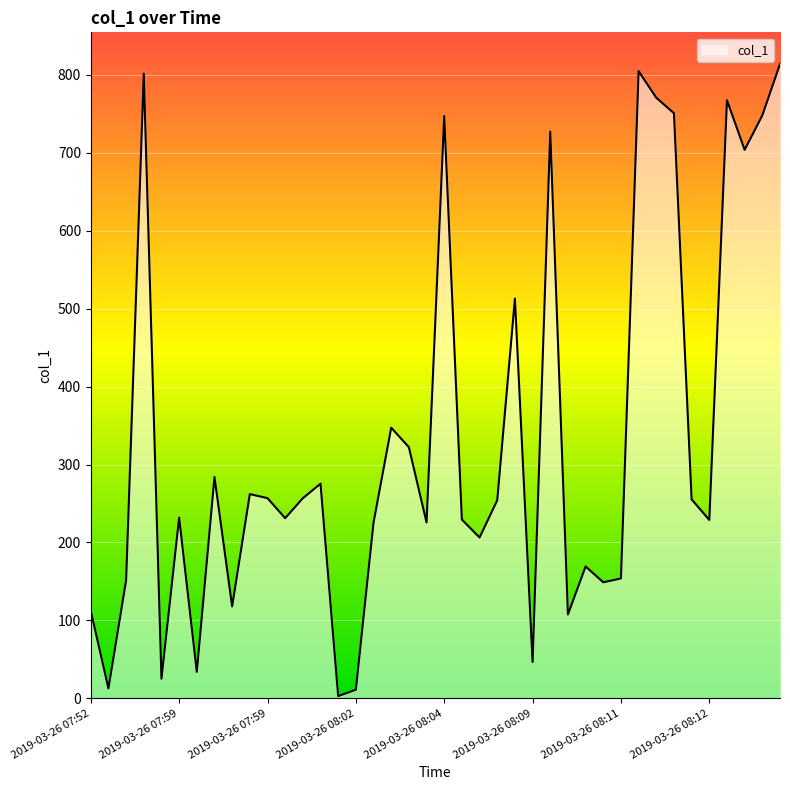

What is the difference between the maximum and minimum values?

811.1